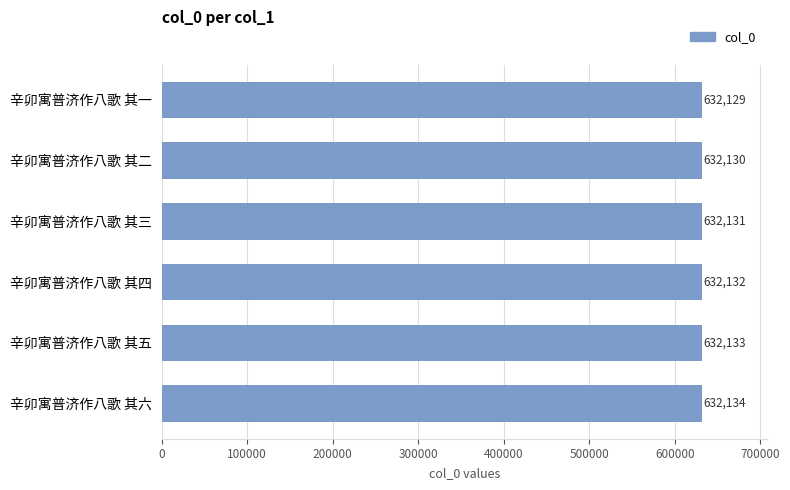

Does the chart contain stacked bars?

No